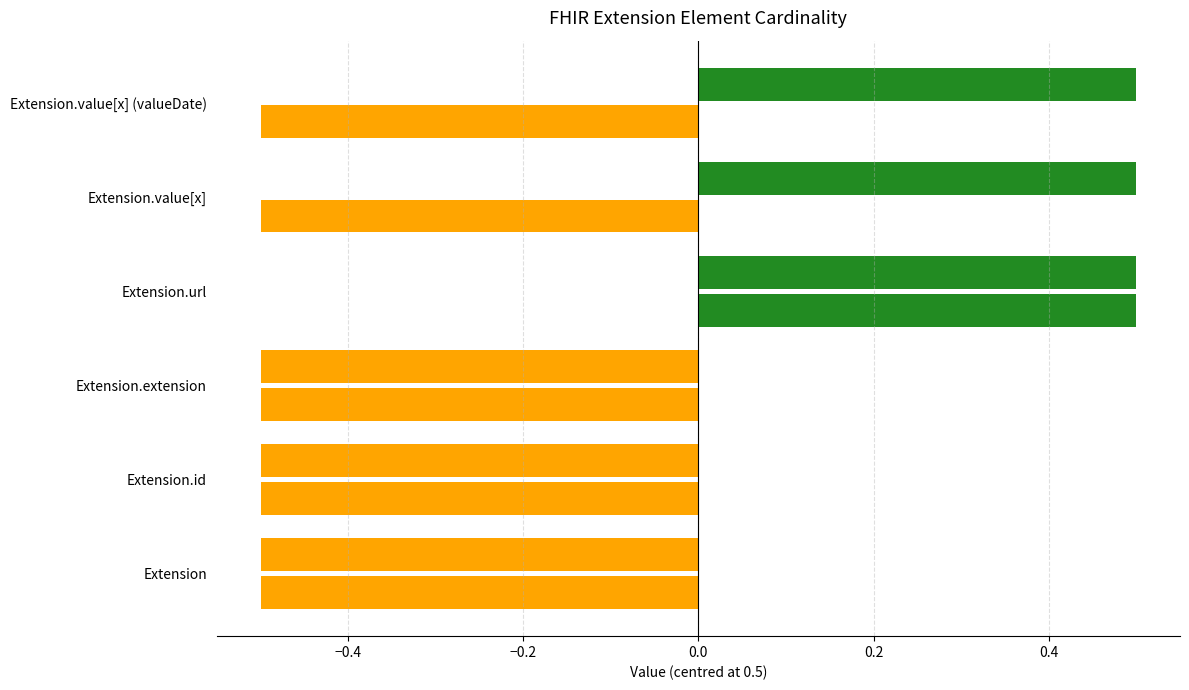

Reading left to right, what are all the values shown in this chart?

Min: Extension=0	Extension.id=0	Extension.extension=0	Extension.url=1	Extension.value[x]=1	Extension.value[x] (valueDate)=1
Base Min: Extension=0	Extension.id=0	Extension.extension=0	Extension.url=1	Extension.value[x]=0	Extension.value[x] (valueDate)=0